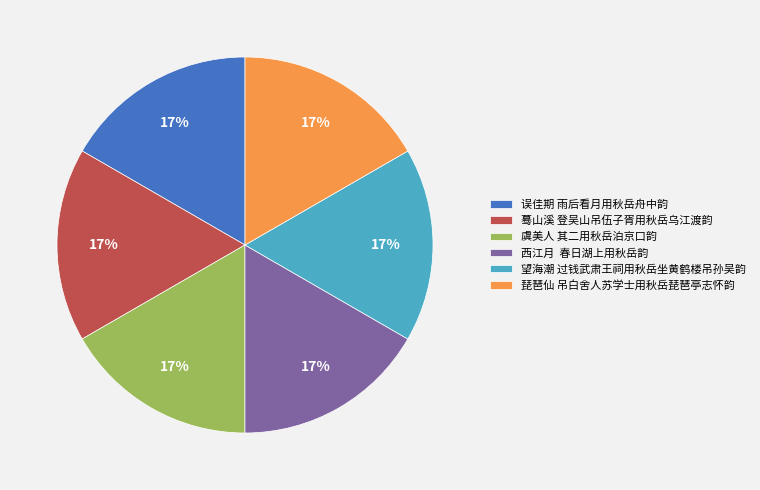

What percentage is the 误佳期 雨后看月用秋岳舟中韵 slice, to the nearest percent?

17%